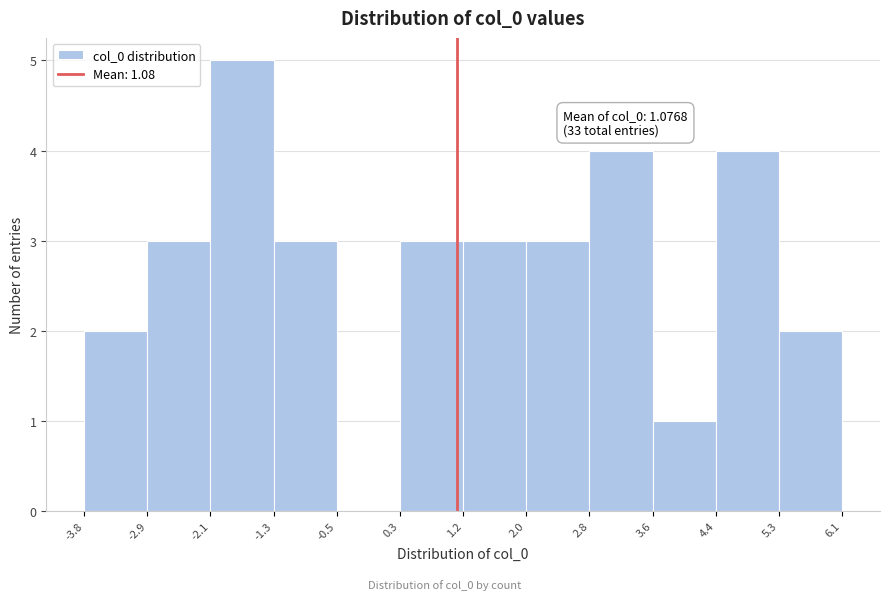

Over which range of the x-axis is the bar tallest?

-2.1 to -1.3